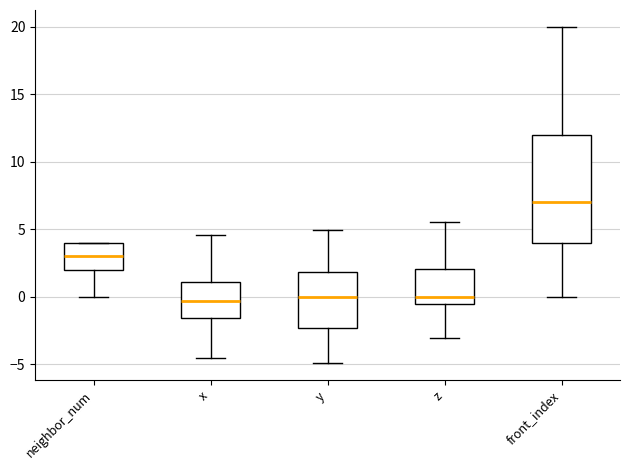

Where does the upper whisker of the box for x end on the y-axis? The values are not printed on the chart, so give them approximately, as read against the axis.

4.5